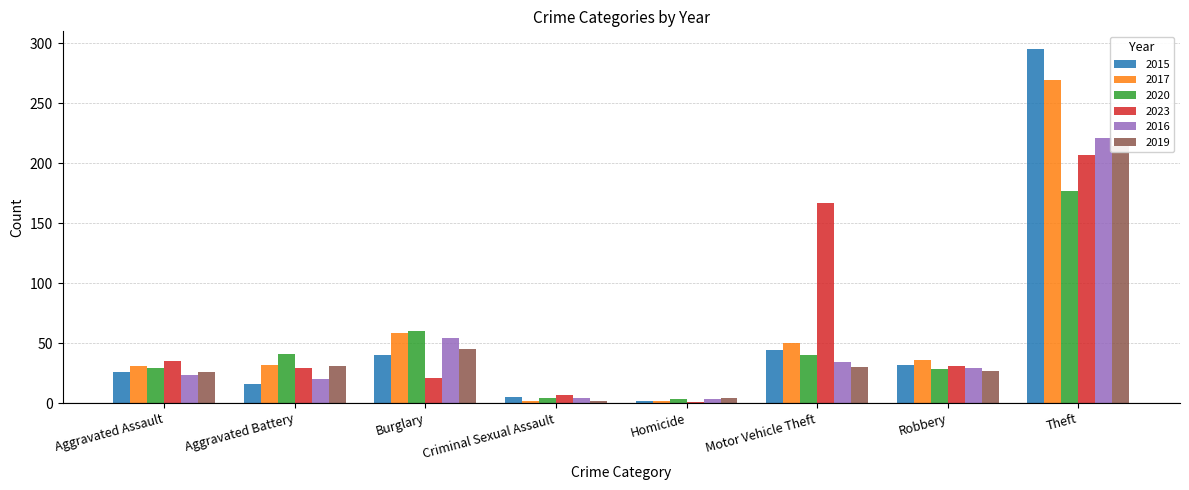

What is the spread (max minus min) of values at Criminal Sexual Assault?

5